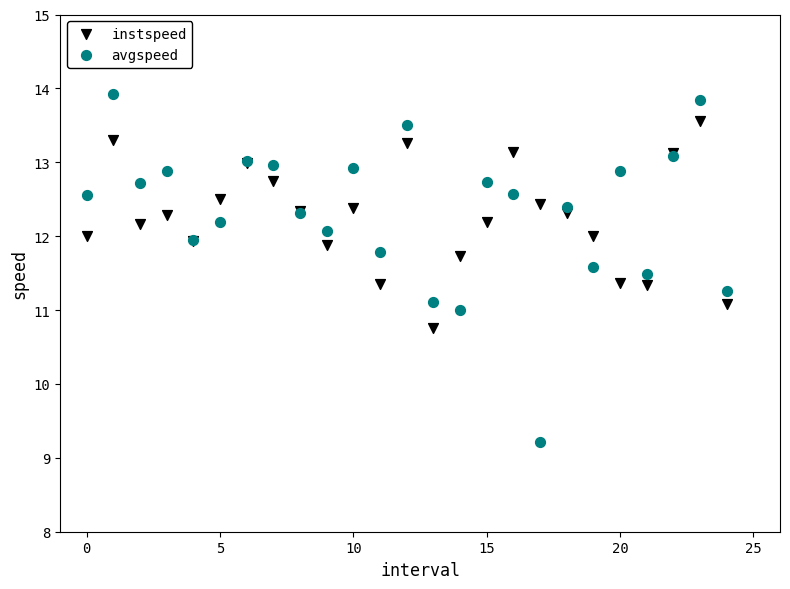

Which series has the widest spread of Y values?

avgspeed